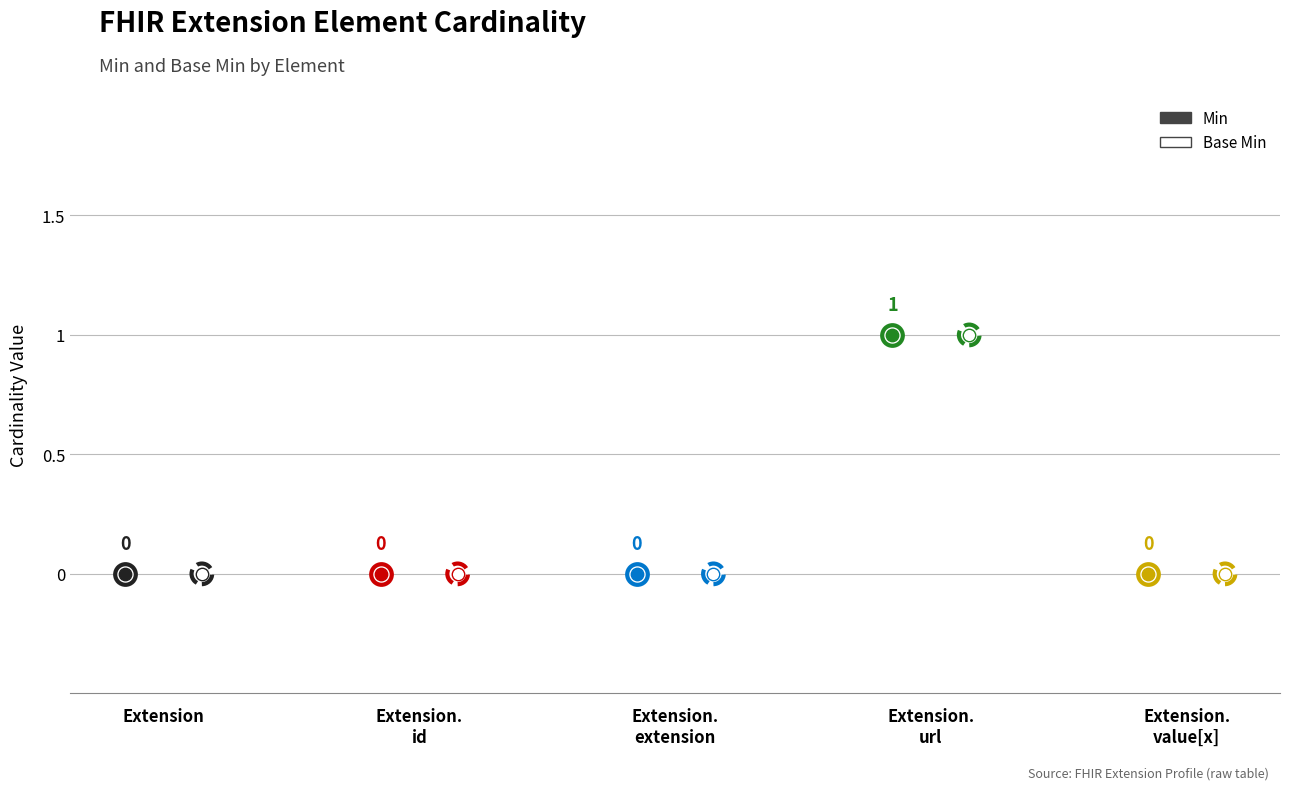

Which series has the largest total across all categories?

Min